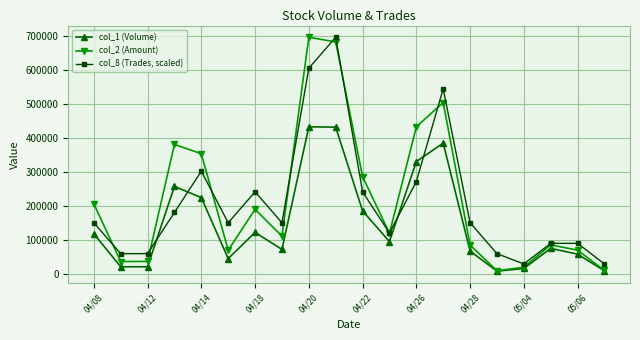

In col_2 (Amount), how many points are lower than both neighbors (excluding endpoints)?

5